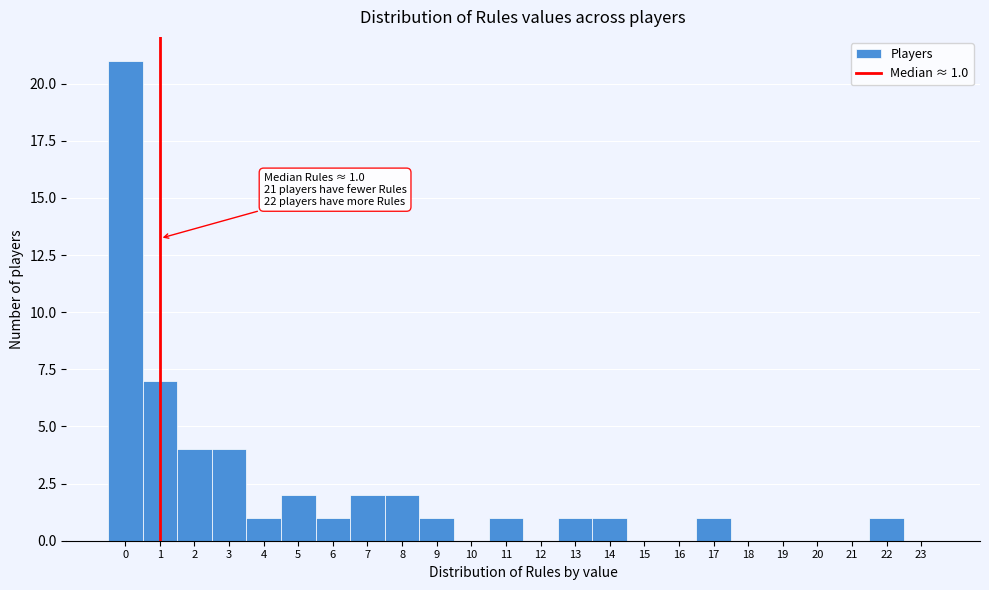

Which range on the x-axis has the tallest bar?

-0.5 to 0.5